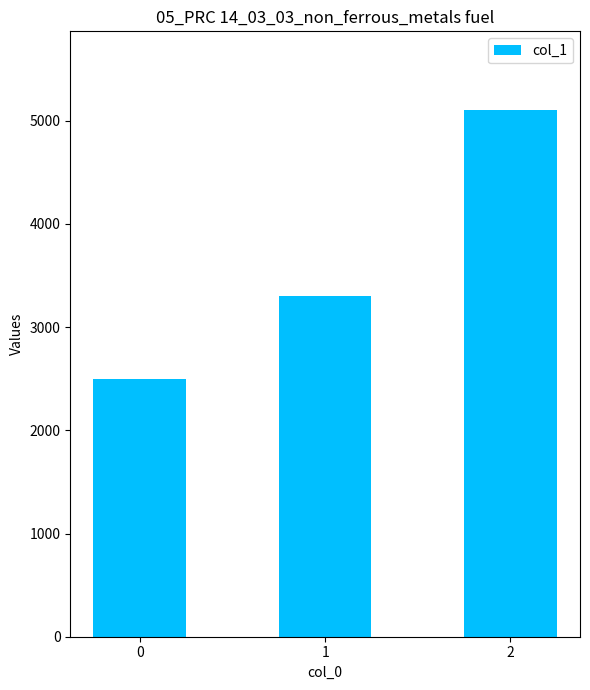

How many values are between 2500 and 5100?

3